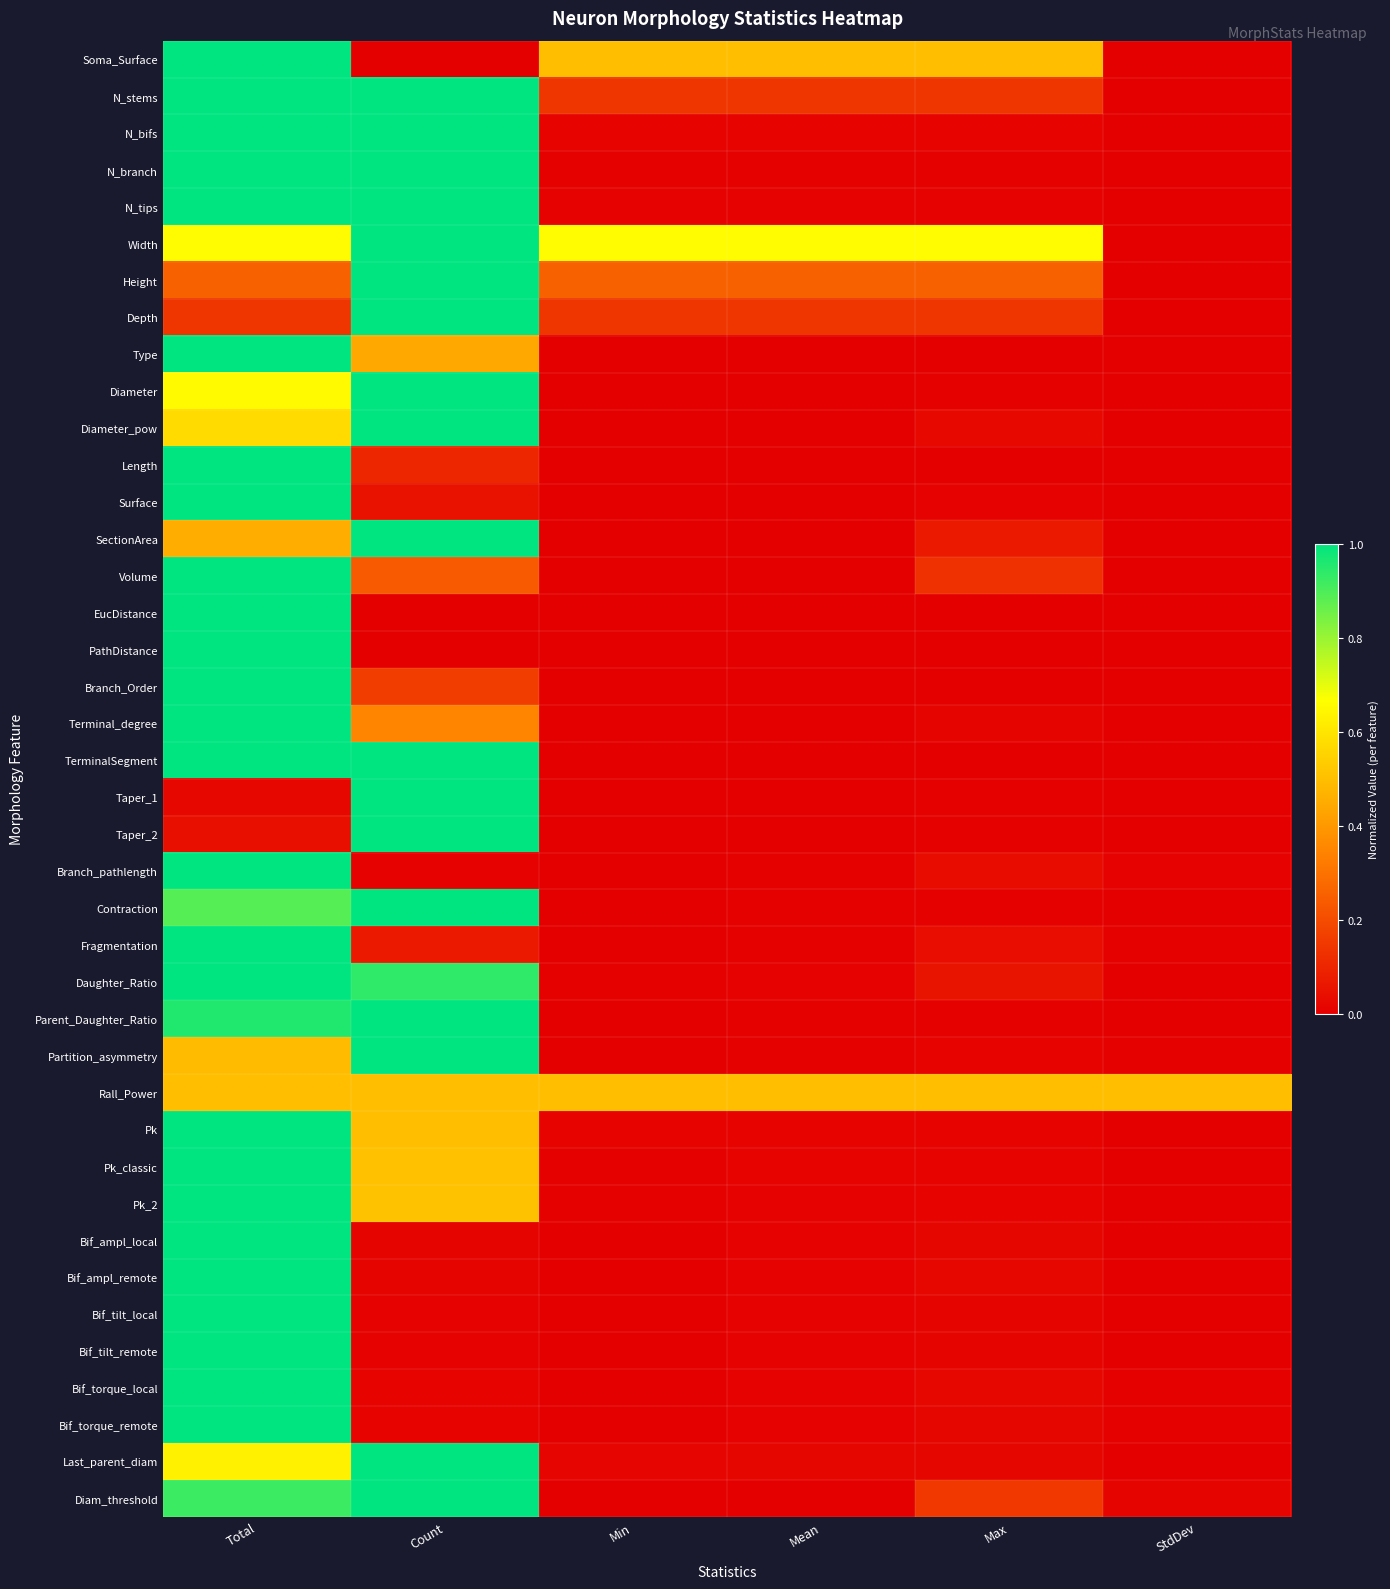

Reading left to right, what are all the values shown in this chart?

Soma_Surface: Total=1.0	Count=0.0	Min=0.5	Mean=0.5	Max=0.5	StdDev=0.0
N_stems: Total=1.0	Count=1.0	Min=0.1	Mean=0.1	Max=0.1	StdDev=0.0
N_bifs: Total=1.0	Count=1.0	Min=0.0	Mean=0.0	Max=0.0	StdDev=0.0
N_branch: Total=1.0	Count=1.0	Min=0.0	Mean=0.0	Max=0.0	StdDev=0.0
N_tips: Total=1.0	Count=1.0	Min=0.0	Mean=0.0	Max=0.0	StdDev=0.0
Width: Total=0.7	Count=1.0	Min=0.7	Mean=0.7	Max=0.7	StdDev=0.0
Height: Total=0.3	Count=1.0	Min=0.3	Mean=0.3	Max=0.3	StdDev=0.0
Depth: Total=0.1	Count=1.0	Min=0.1	Mean=0.1	Max=0.1	StdDev=0.0
Type: Total=1.0	Count=0.4	Min=0.0	Mean=0.0	Max=0.0	StdDev=0.0
Diameter: Total=0.7	Count=1.0	Min=0.0	Mean=0.0	Max=0.0	StdDev=0.0
Diameter_pow: Total=0.6	Count=1.0	Min=0.0	Mean=0.0	Max=0.0	StdDev=0.0
Length: Total=1.0	Count=0.1	Min=0.0	Mean=0.0	Max=0.0	StdDev=0.0
Surface: Total=1.0	Count=0.0	Min=0.0	Mean=0.0	Max=0.0	StdDev=0.0
SectionArea: Total=0.5	Count=1.0	Min=0.0	Mean=0.0	Max=0.1	StdDev=0.0
Volume: Total=1.0	Count=0.2	Min=0.0	Mean=0.0	Max=0.1	StdDev=0.0
EucDistance: Total=1.0	Count=0.0	Min=0.0	Mean=0.0	Max=0.0	StdDev=0.0
PathDistance: Total=1.0	Count=0.0	Min=0.0	Mean=0.0	Max=0.0	StdDev=0.0
Branch_Order: Total=1.0	Count=0.2	Min=0.0	Mean=0.0	Max=0.0	StdDev=0.0
Terminal_degree: Total=1.0	Count=0.3	Min=0.0	Mean=0.0	Max=0.0	StdDev=0.0
TerminalSegment: Total=1.0	Count=1.0	Min=0.0	Mean=0.0	Max=0.0	StdDev=0.0
Taper_1: Total=0.0	Count=1.0	Min=0.0	Mean=0.0	Max=0.0	StdDev=0.0
Taper_2: Total=0.0	Count=1.0	Min=0.0	Mean=0.0	Max=0.0	StdDev=0.0
Branch_pathlength: Total=1.0	Count=0.0	Min=0.0	Mean=0.0	Max=0.0	StdDev=0.0
Contraction: Total=0.9	Count=1.0	Min=0.0	Mean=0.0	Max=0.0	StdDev=0.0
Fragmentation: Total=1.0	Count=0.1	Min=0.0	Mean=0.0	Max=0.0	StdDev=0.0
Daughter_Ratio: Total=1.0	Count=0.9	Min=0.0	Mean=0.0	Max=0.1	StdDev=0.0
Parent_Daughter_Ratio: Total=1.0	Count=1.0	Min=0.0	Mean=0.0	Max=0.0	StdDev=0.0
Partition_asymmetry: Total=0.5	Count=1.0	Min=0.0	Mean=0.0	Max=0.0	StdDev=0.0
Rall_Power: Total=0.5	Count=0.5	Min=0.5	Mean=0.5	Max=0.5	StdDev=0.5
Pk: Total=1.0	Count=0.5	Min=0.0	Mean=0.0	Max=0.0	StdDev=0.0
Pk_classic: Total=1.0	Count=0.5	Min=0.0	Mean=0.0	Max=0.0	StdDev=0.0
Pk_2: Total=1.0	Count=0.5	Min=0.0	Mean=0.0	Max=0.0	StdDev=0.0
Bif_ampl_local: Total=1.0	Count=0.0	Min=0.0	Mean=0.0	Max=0.0	StdDev=0.0
Bif_ampl_remote: Total=1.0	Count=0.0	Min=0.0	Mean=0.0	Max=0.0	StdDev=0.0
Bif_tilt_local: Total=1.0	Count=0.0	Min=0.0	Mean=0.0	Max=0.0	StdDev=0.0
Bif_tilt_remote: Total=1.0	Count=0.0	Min=0.0	Mean=0.0	Max=0.0	StdDev=0.0
Bif_torque_local: Total=1.0	Count=0.0	Min=0.0	Mean=0.0	Max=0.0	StdDev=0.0
Bif_torque_remote: Total=1.0	Count=0.0	Min=0.0	Mean=0.0	Max=0.0	StdDev=0.0
Last_parent_diam: Total=0.6	Count=1.0	Min=0.0	Mean=0.0	Max=0.0	StdDev=0.0
Diam_threshold: Total=0.9	Count=1.0	Min=0.0	Mean=0.0	Max=0.1	StdDev=0.0